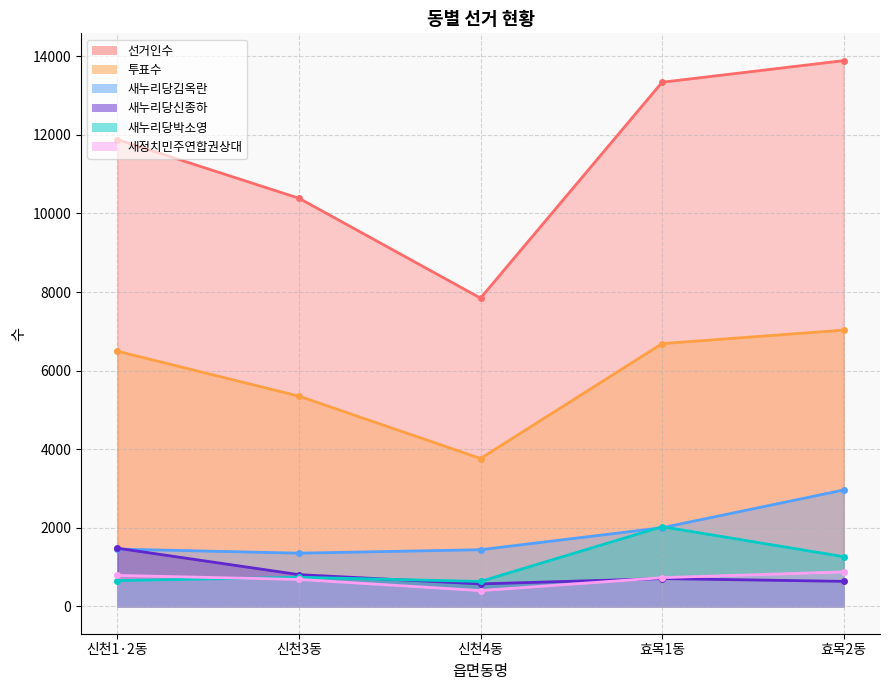

What is the difference between the 새누리당박소영 values at 신천4동 and 효목1동?

1393